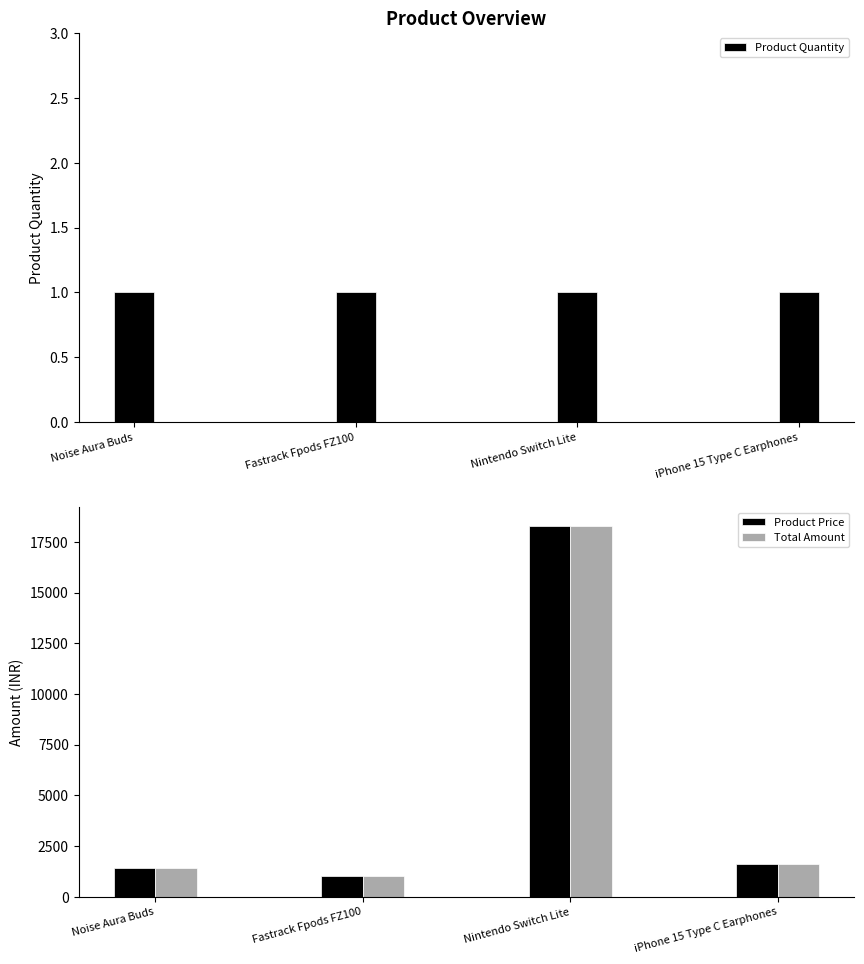

What is the minimum value shown in the chart?

1